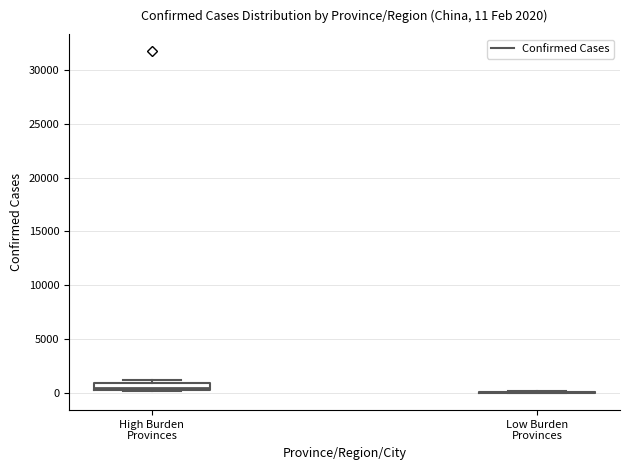

Comparing the boxes themselves (not the whiskers), which one is the tallest?

High Burden Provinces